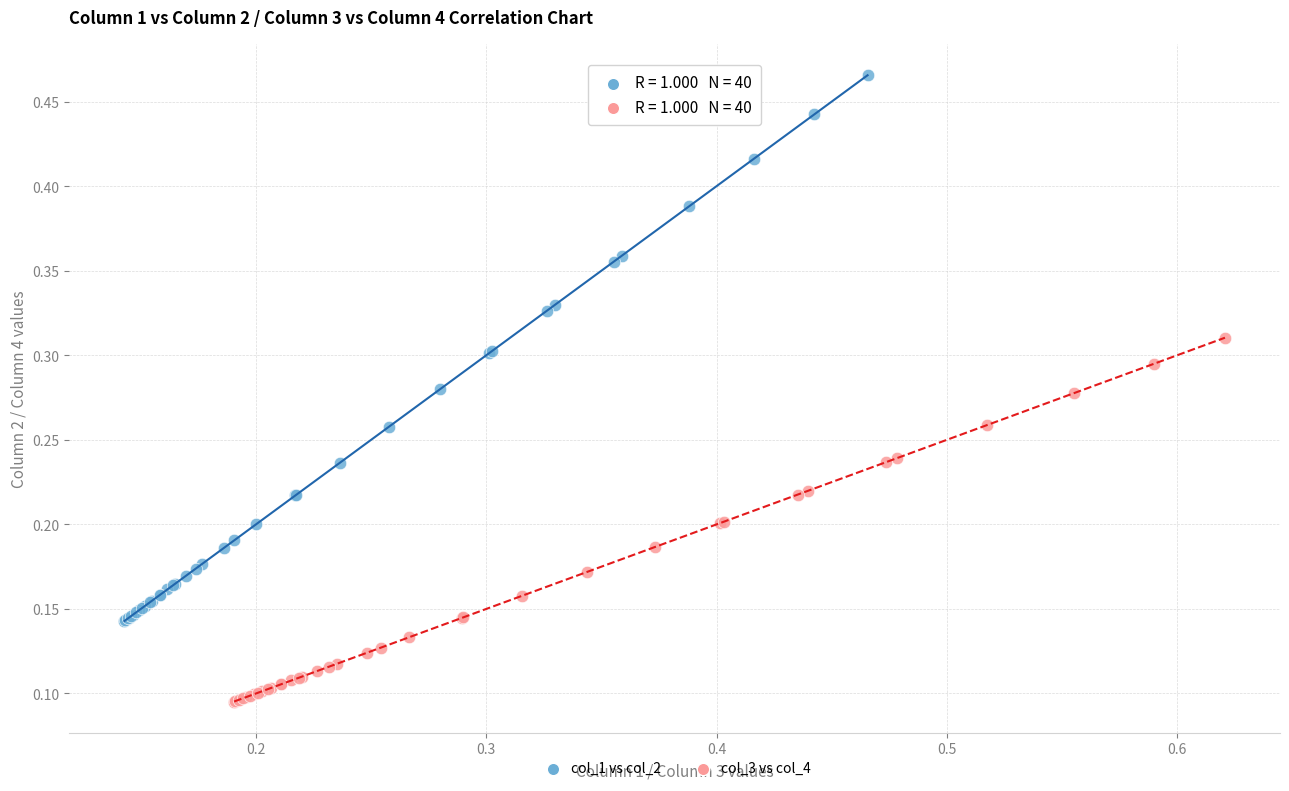

Which series contains the highest Y value?

col_1 vs col_2